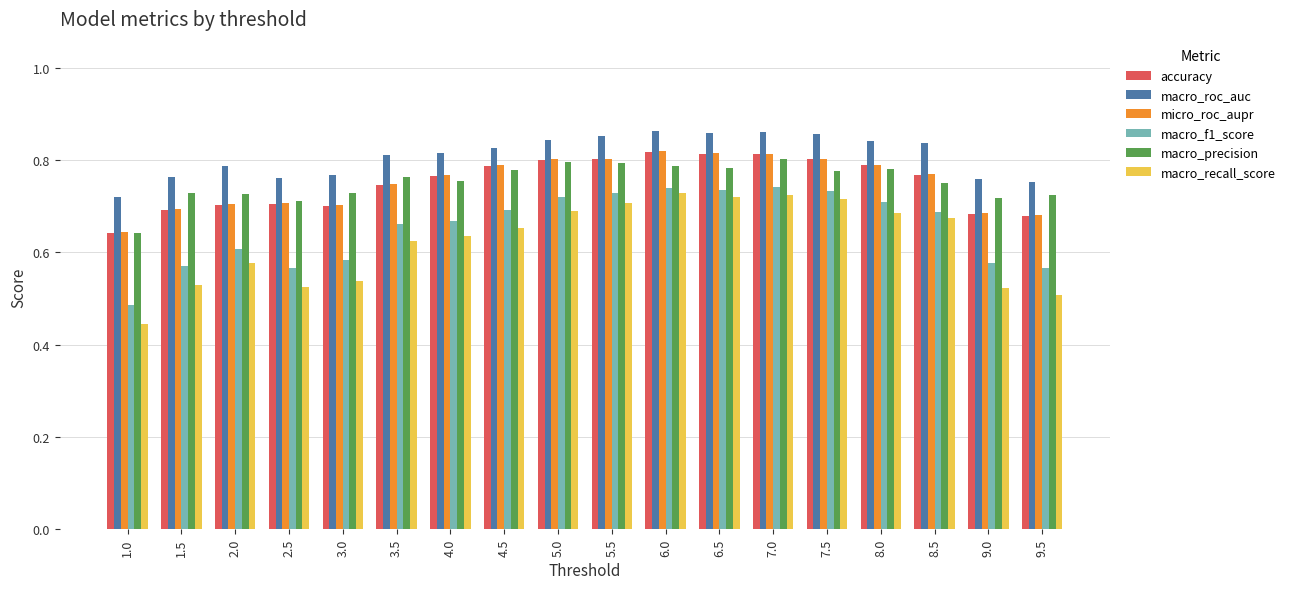

At how many categories does at least one series exceed 0?

18